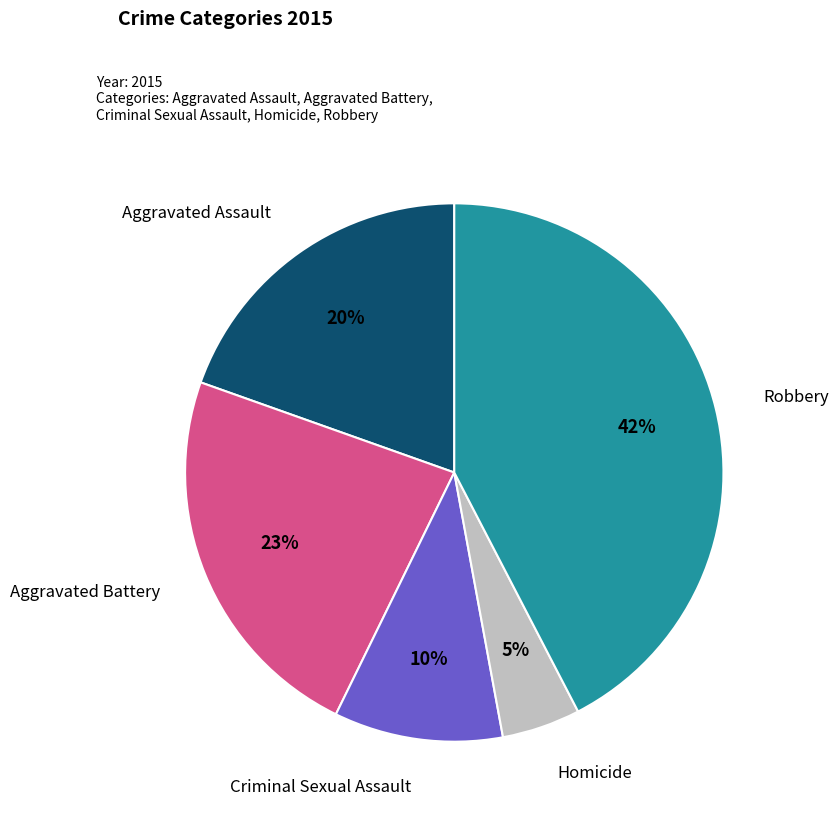

To the nearest percent, what is the difference between the Aggravated Battery and Robbery slice percentages?

19%